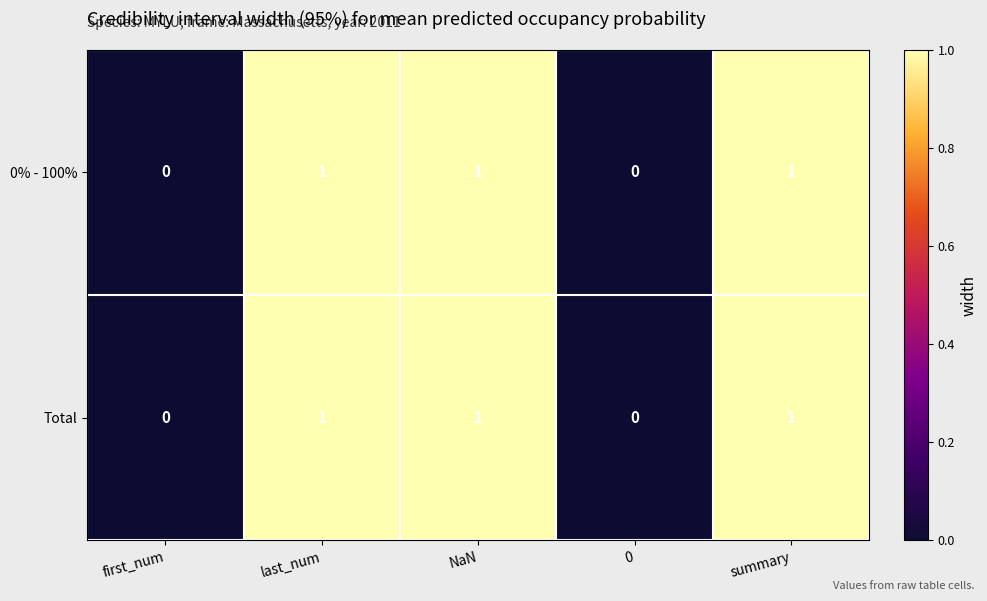

How many values in the Total series are below 1?

2